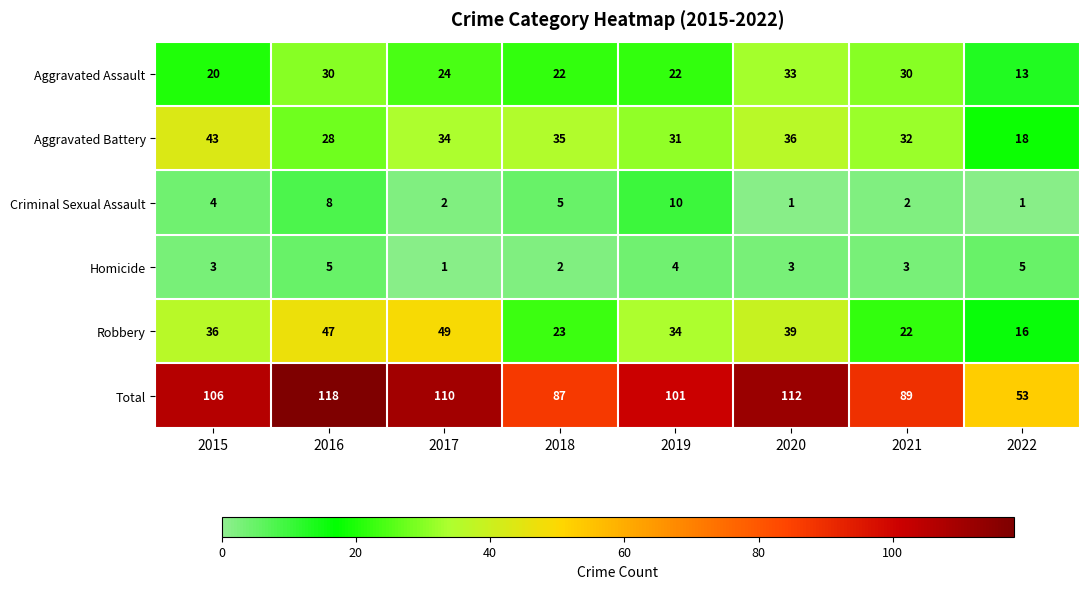

Which series changed the most between 2018 and 2022?

Total